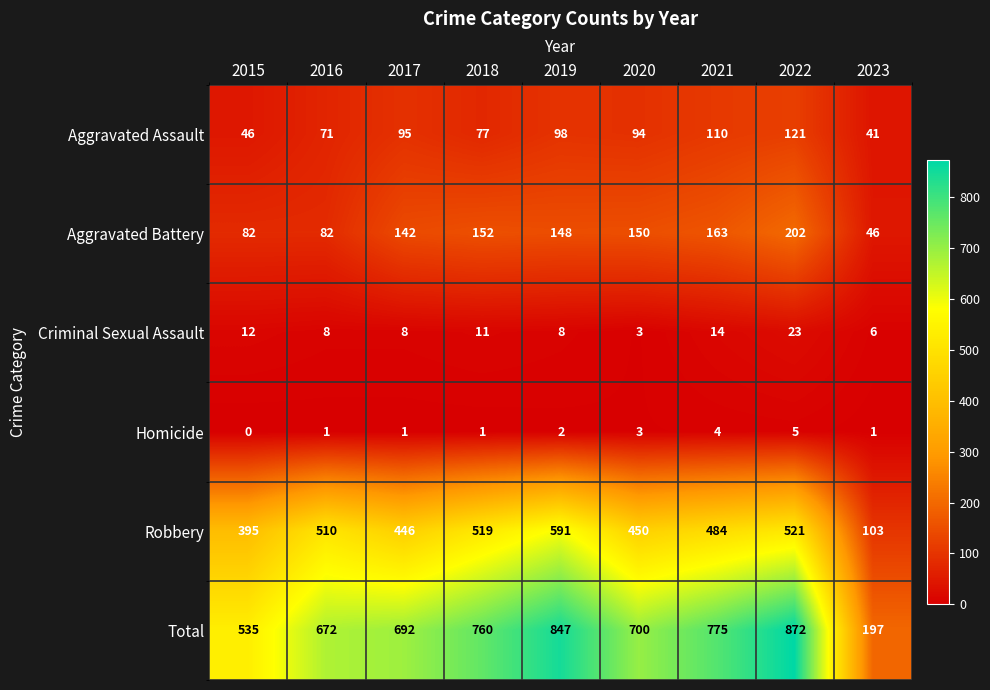

At which label does Criminal Sexual Assault first exceed 8?

2015